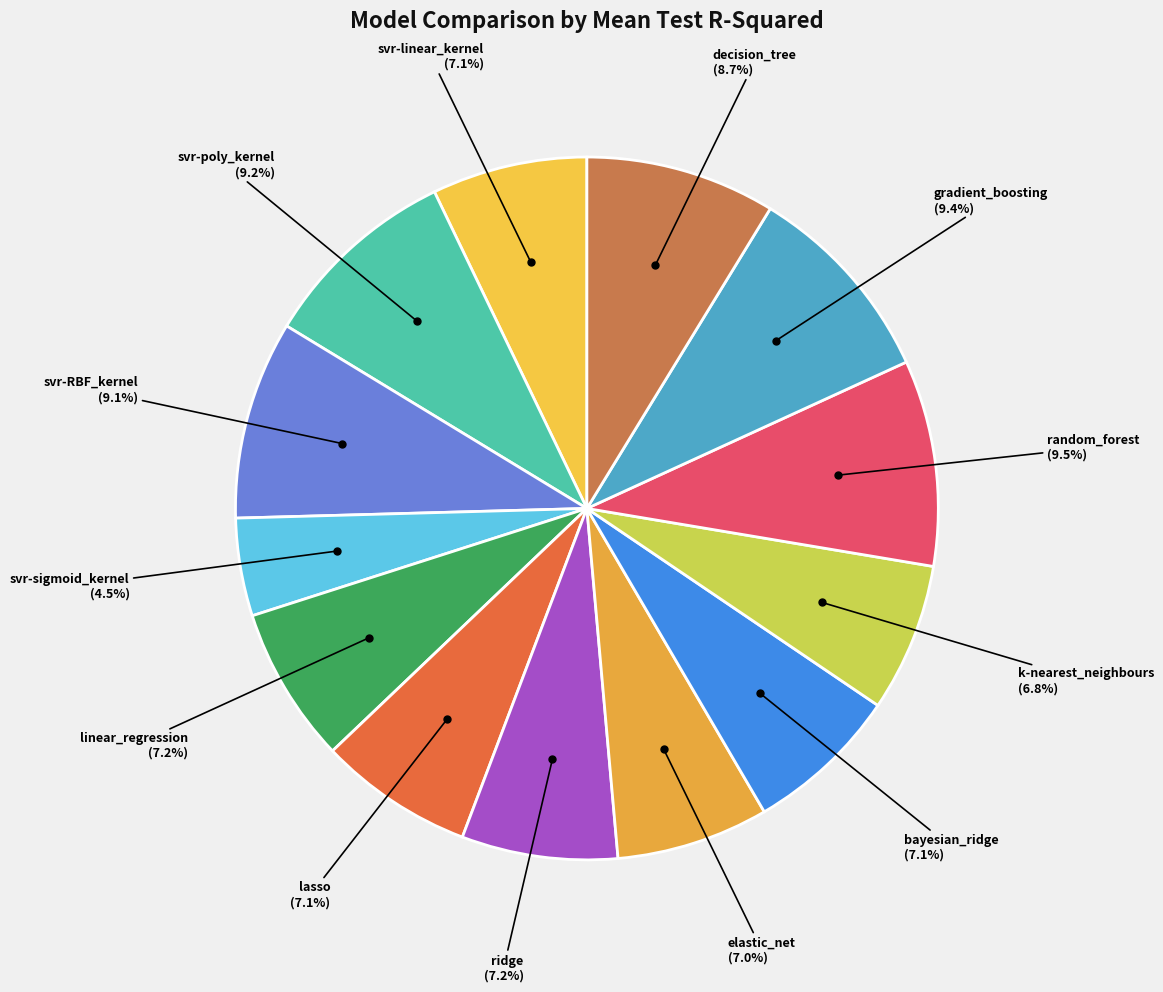

Do gradient_boosting and ridge together represent more than half of the pie?

No